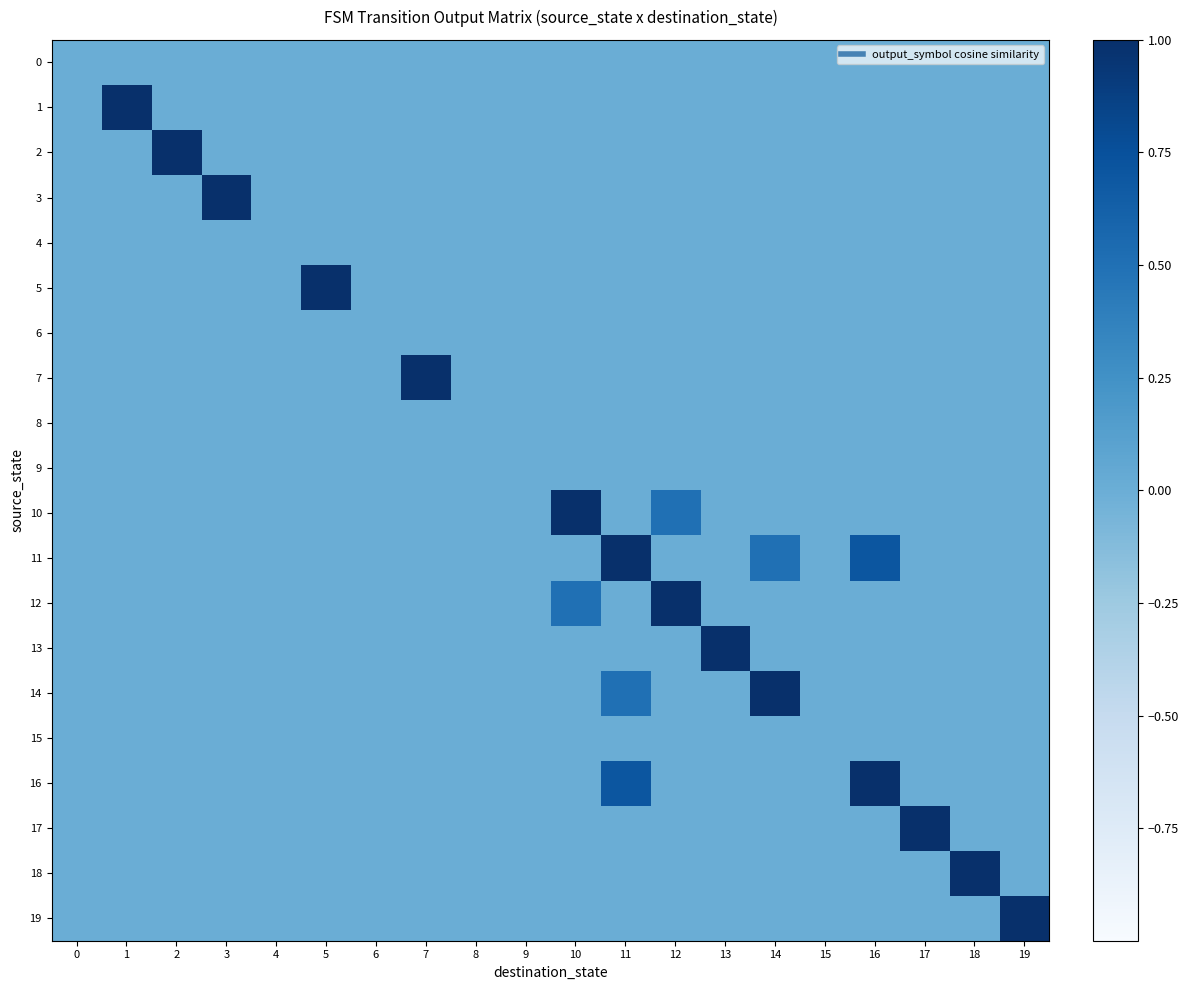

Rank the series by their maximum value, from highest to lowest.

2, 3, 5, 16, 17, 18, 19, 1, 7, 10, 11, 12, 13, 14, 0, 4, 6, 8, 9, 15